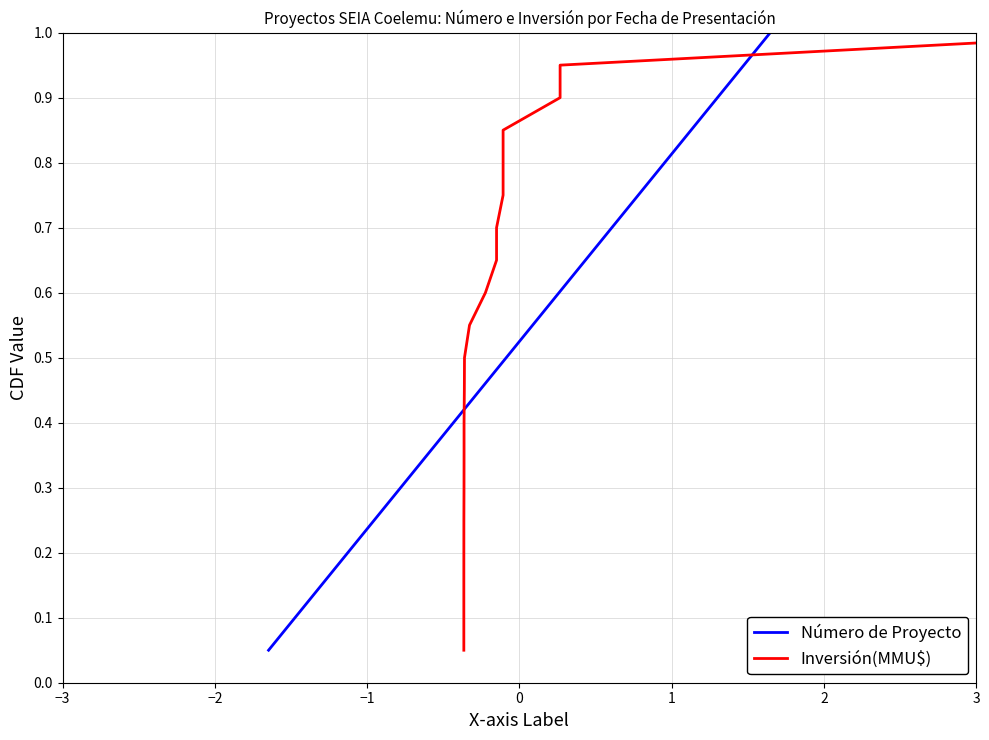

What is the greatest value displayed?

1.0